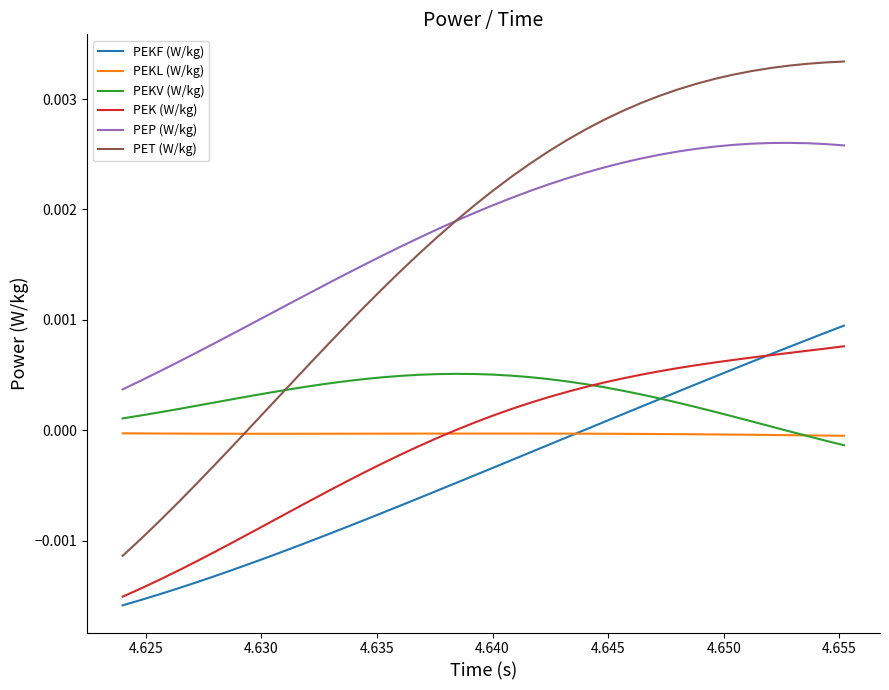

True or false: PEP (W/kg) and PEKF (W/kg) cross at least once.

False